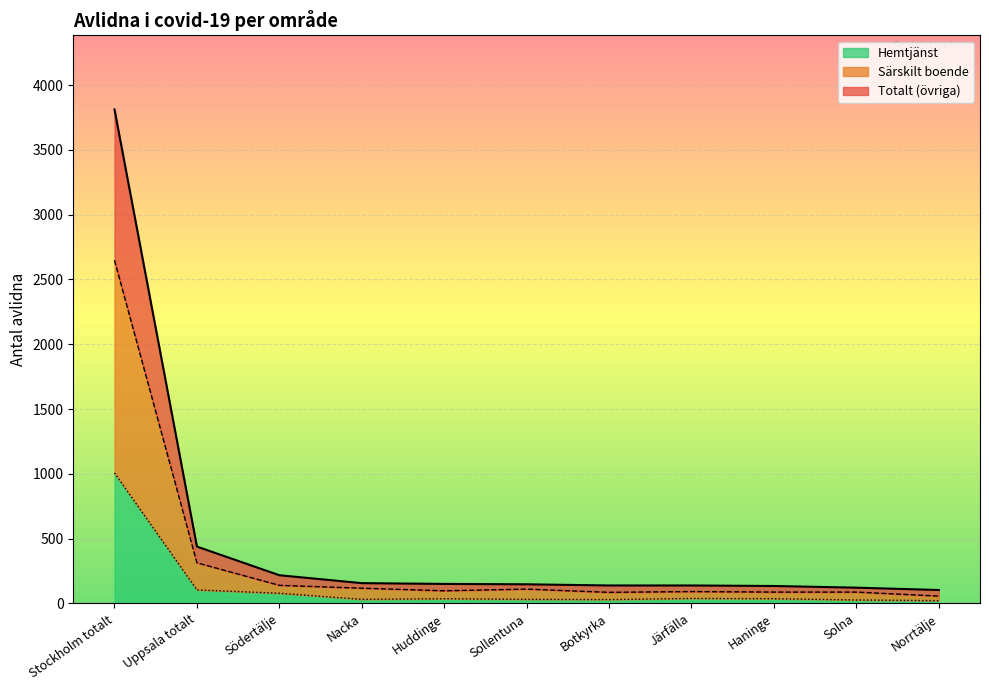

At Haninge, list the series in order from smallest to largest.

Hemtjänst, Särskilt boende, Totalt